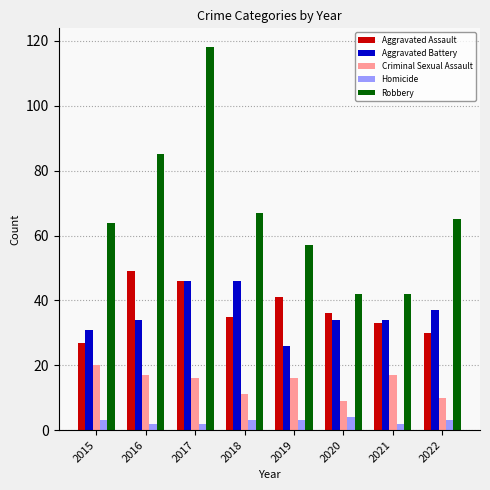

At which category does the chart reach its peak across all series?

2017